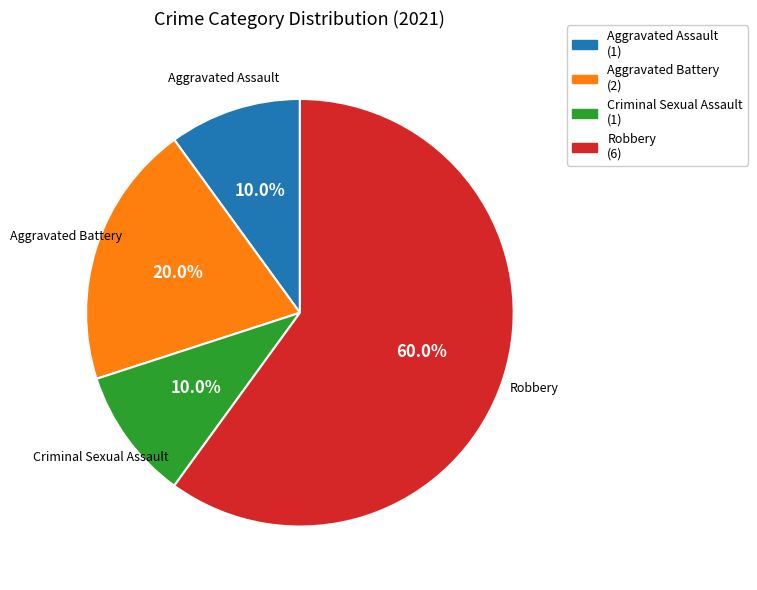

The Aggravated Battery slice represents 29% of the pie. True or false?

False